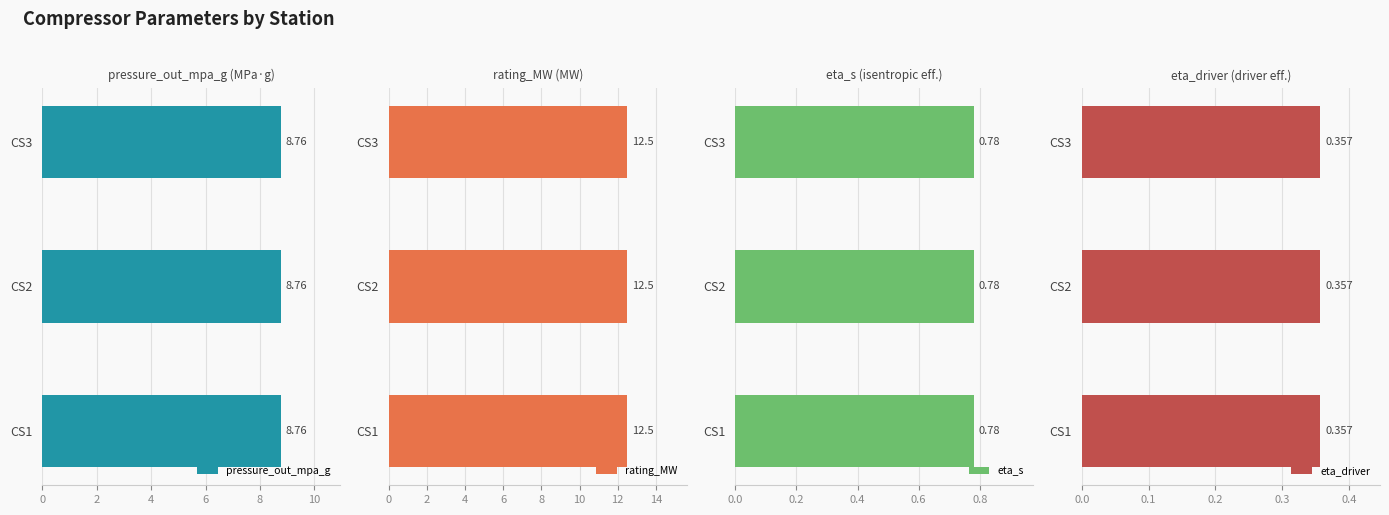

What is the average value of the eta_driver series?

0.4